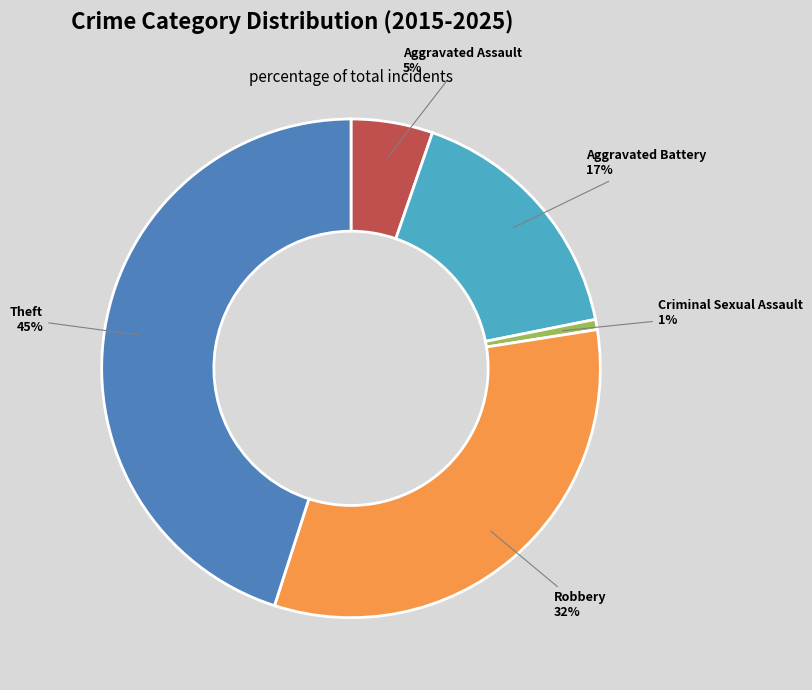

To the nearest percent, what is the difference between the largest and smallest slice percentages?

44%